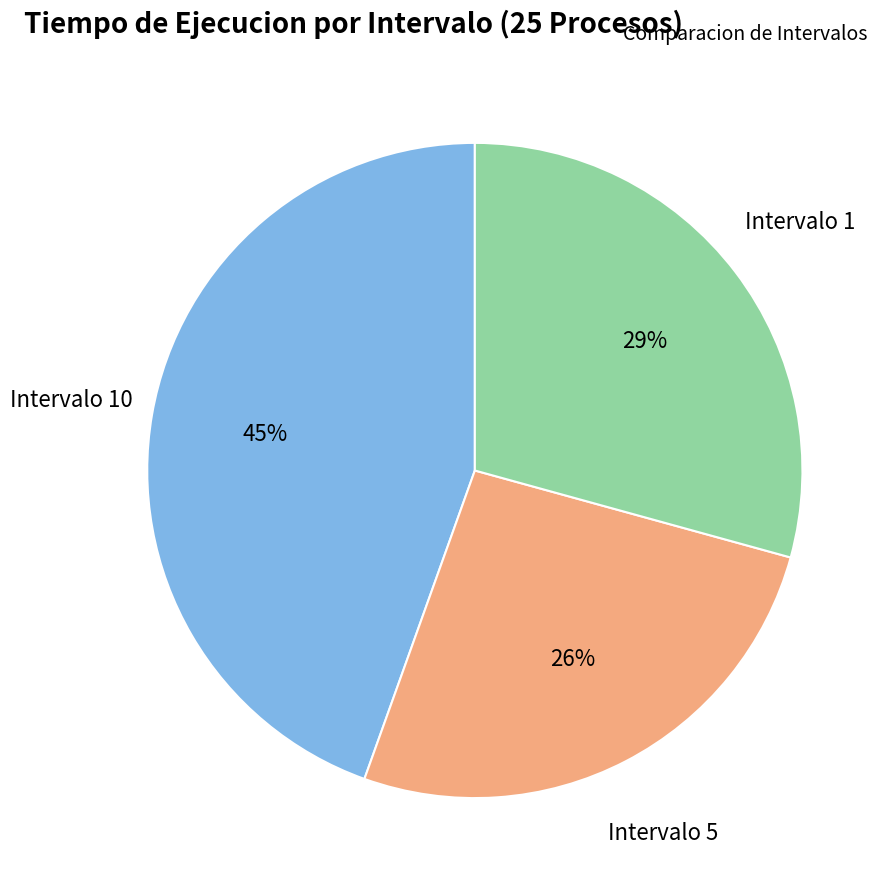

The Intervalo 10 slice represents 45% of the pie. True or false?

True